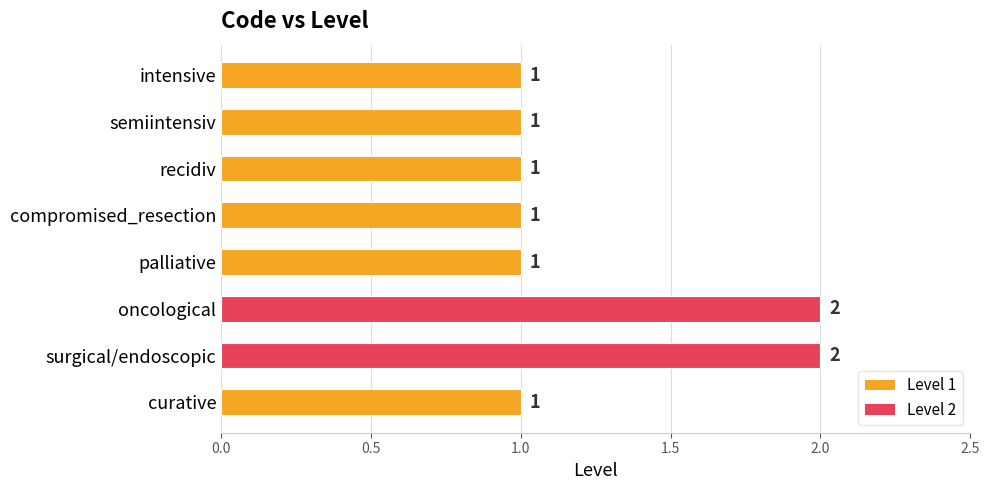

Reading top to bottom, transcribe all the data shown in this chart.

1	1	1	1	1	2	2	1